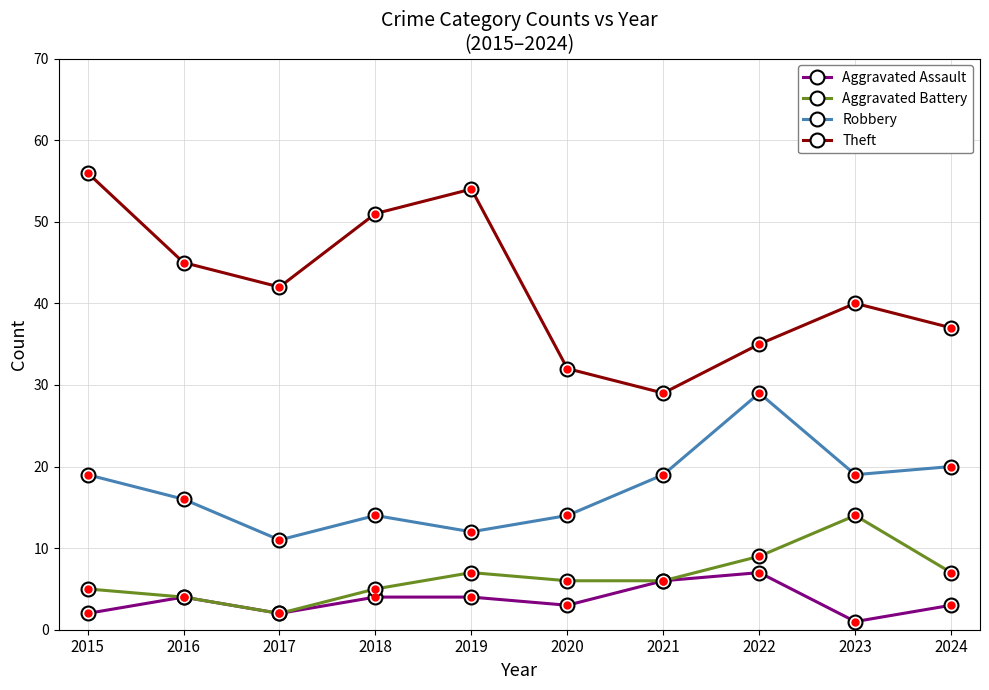

What are all the series names shown in the legend?

Aggravated Assault, Aggravated Battery, Robbery, Theft